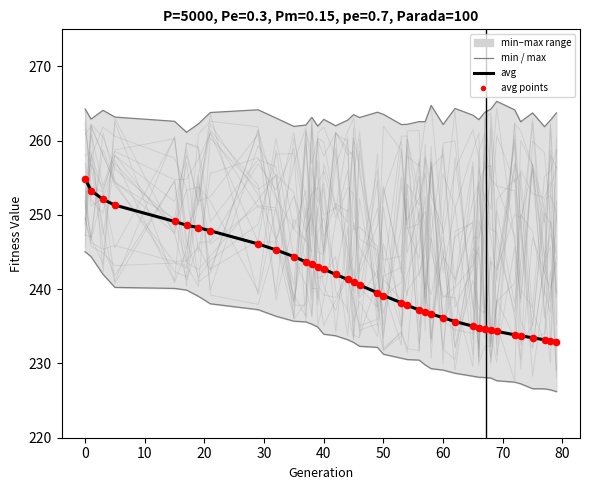

What is the total value across all series at 20?

1006.1